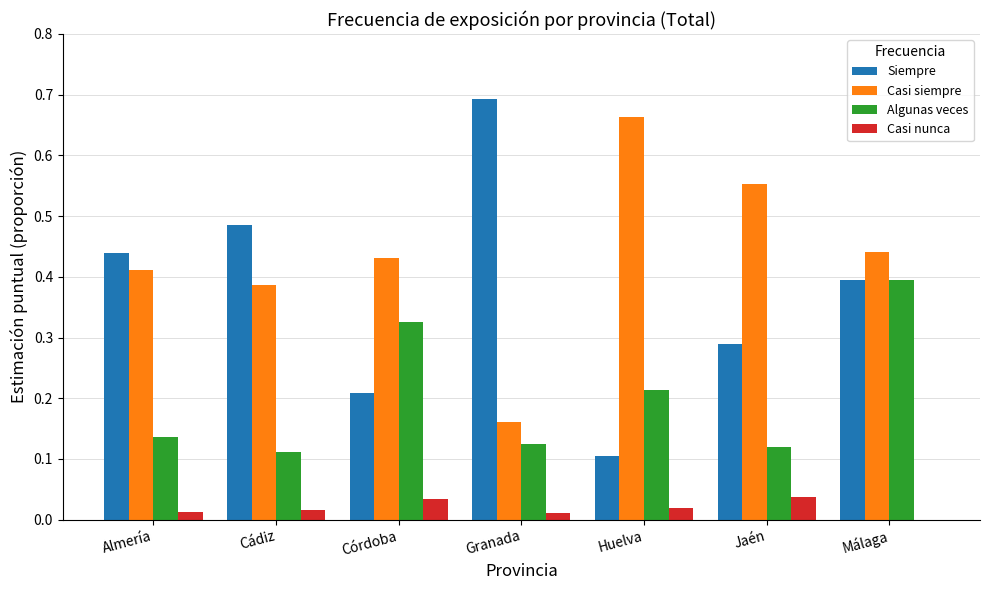

Is the value of Algunas veces at Málaga greater than the value of Casi siempre at Córdoba?

No